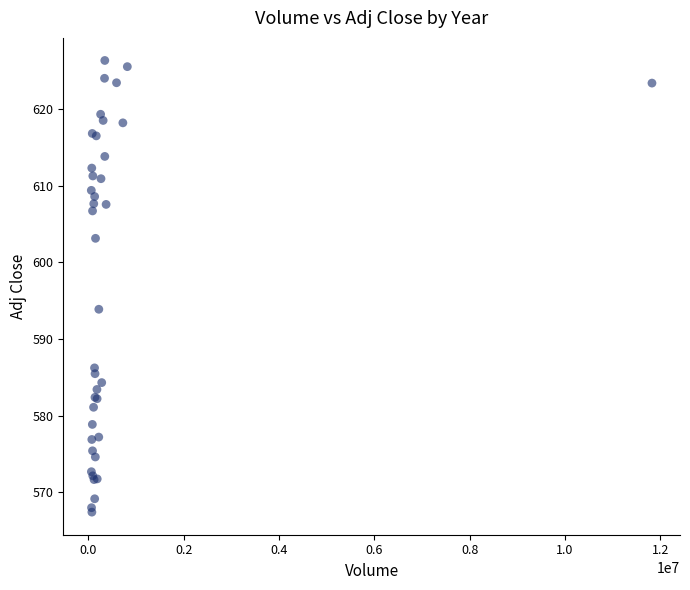

What Y value in the scatter plot is closest to 596?

593.9